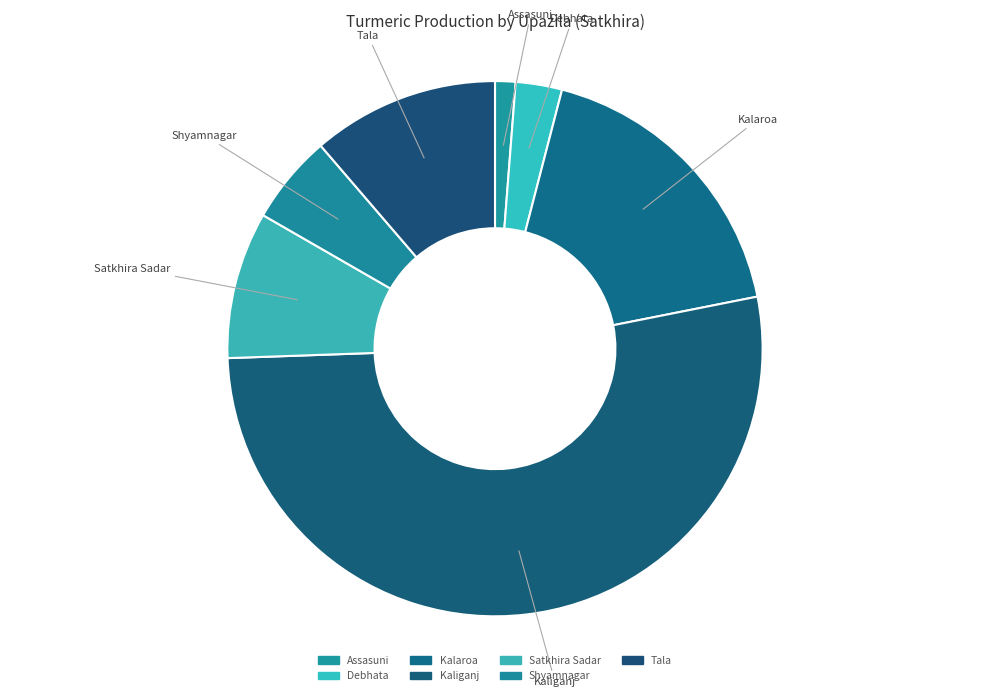

How many segments does this pie chart have?

7